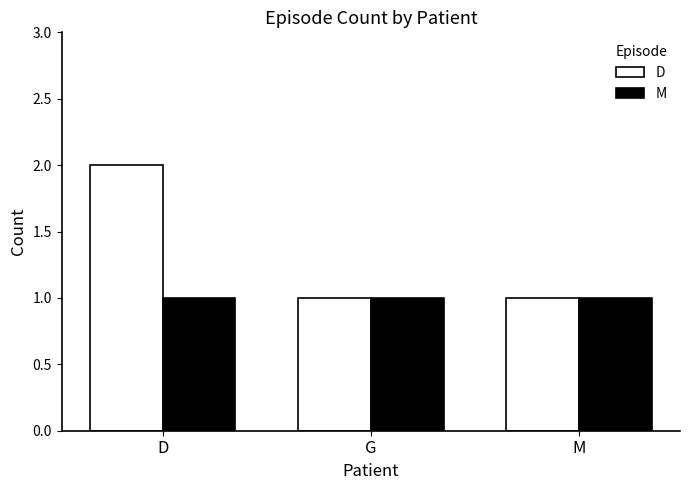

What is the average value of the D series?

1